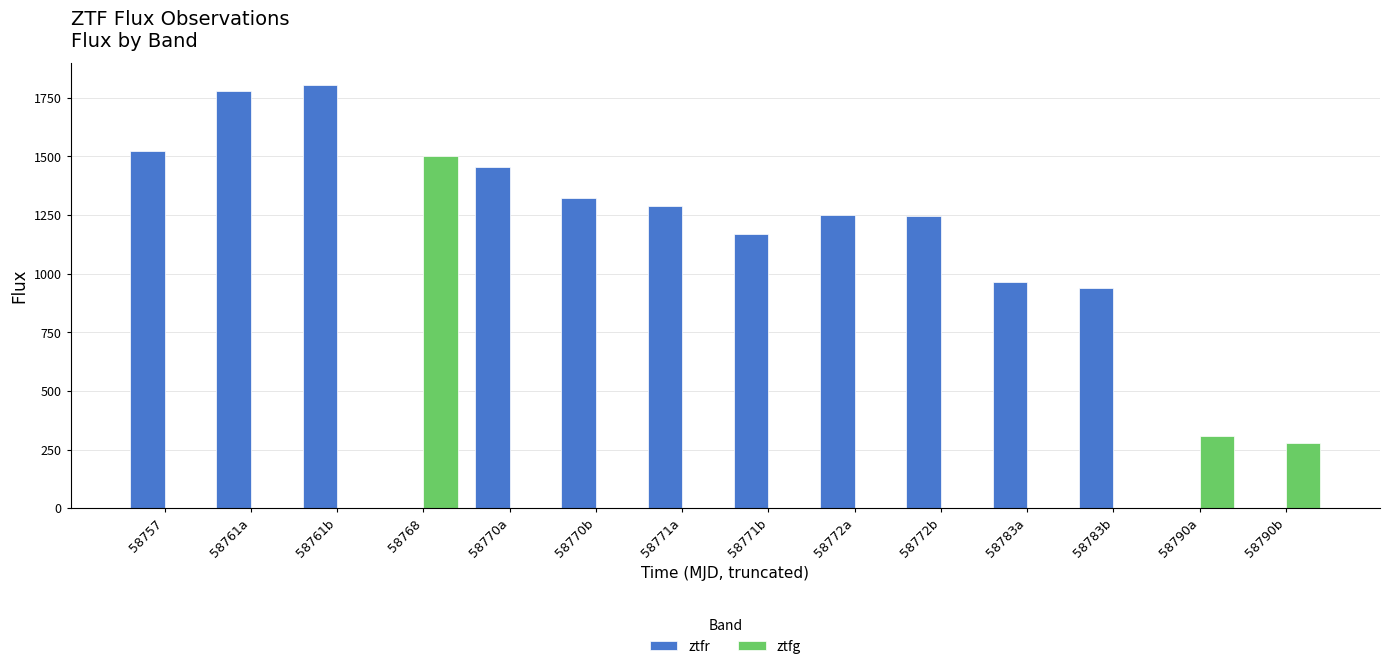

What are all the series names shown in the legend?

ztfr, ztfg